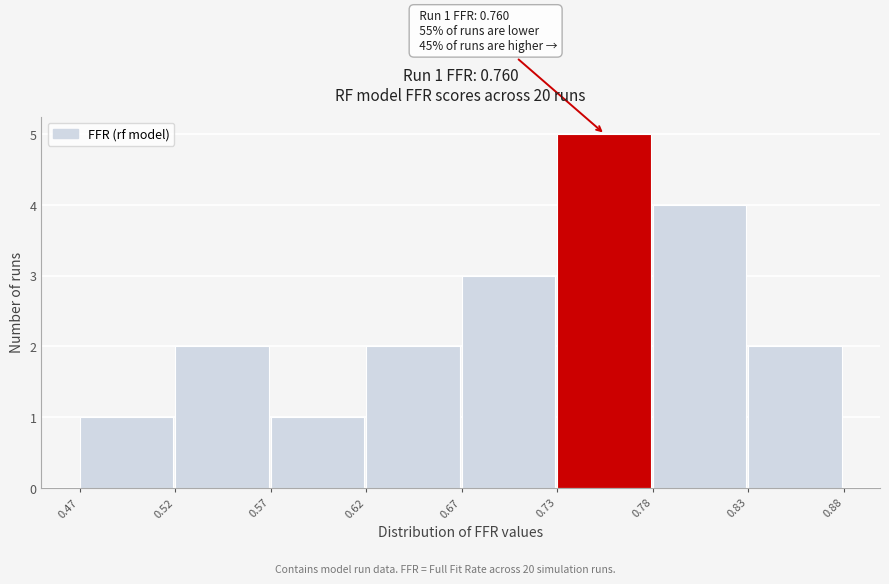

Reading left to right, extract all data points from this chart.

0.47=1	0.52=2	0.57=1	0.62=2	0.67=3	0.73=5	0.78=4	0.83=2